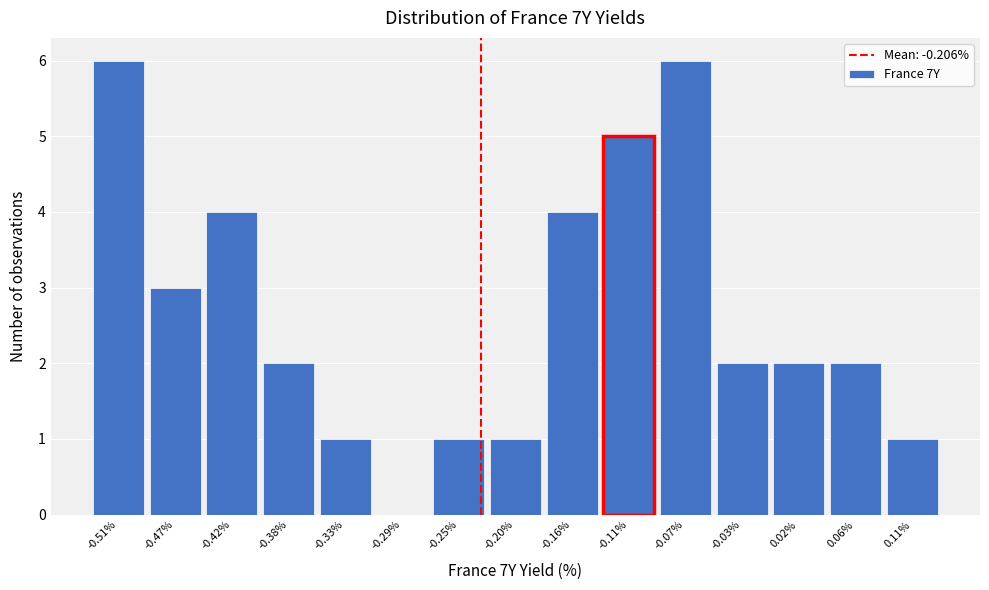

Reading left to right, what are all the values shown in this chart?

-0.51%=6	-0.47%=3	-0.42%=4	-0.38%=2	-0.33%=1	-0.29%=0	-0.25%=1	-0.20%=1	-0.16%=4	-0.11%=5	-0.07%=6	-0.03%=2	0.02%=2	0.06%=2	0.11%=1